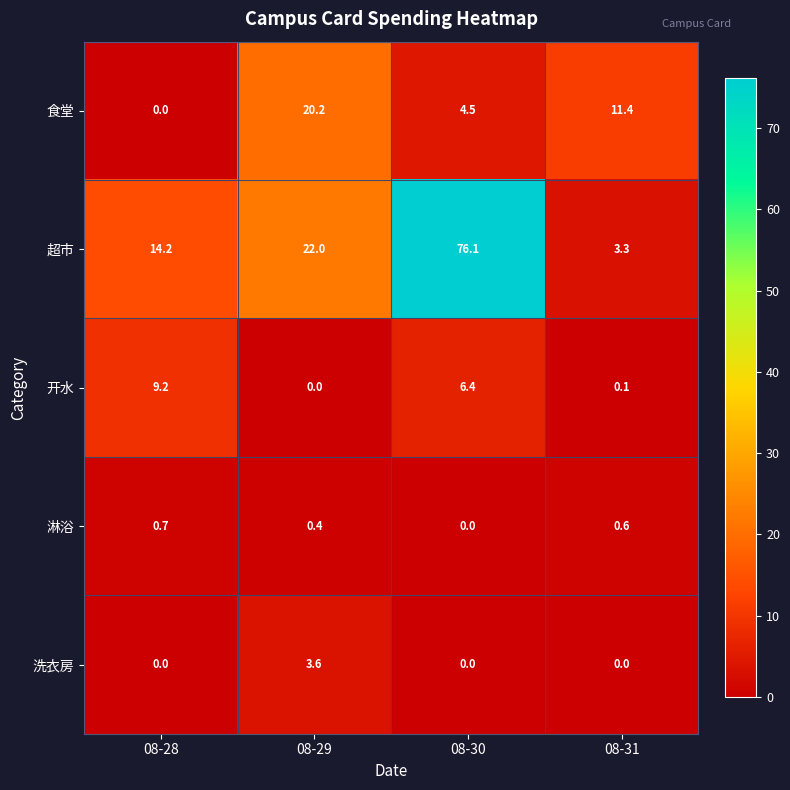

Where is 食堂 nearest to the value 10?

08-31